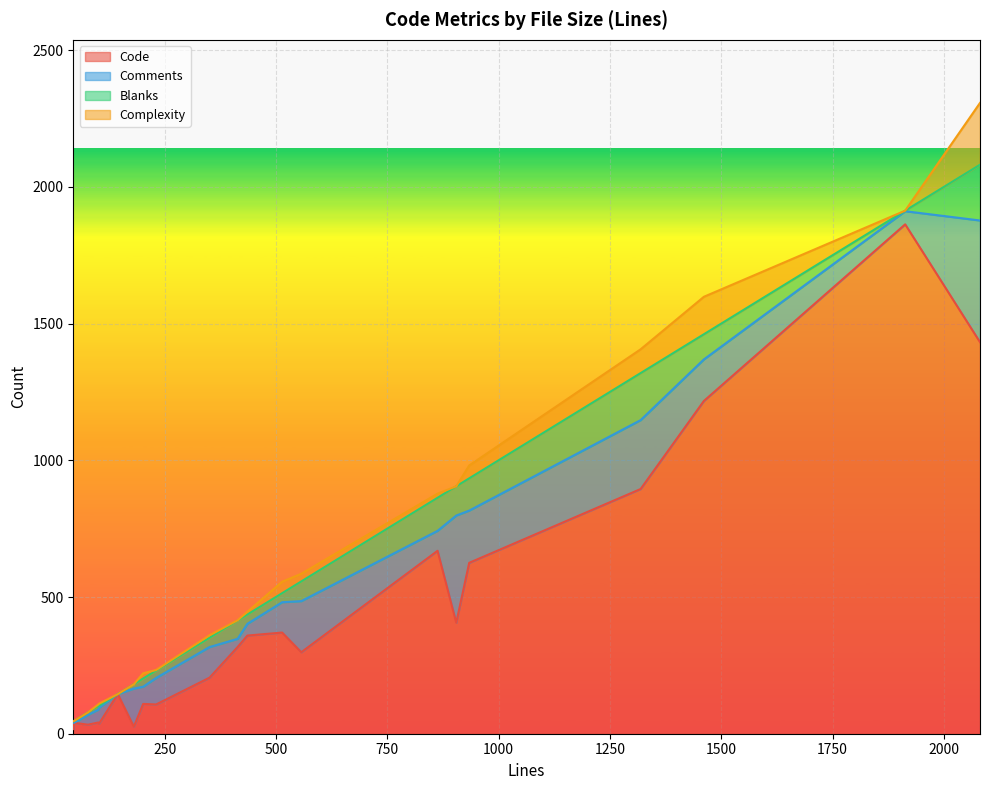

What is the maximum value shown in the chart?

1863